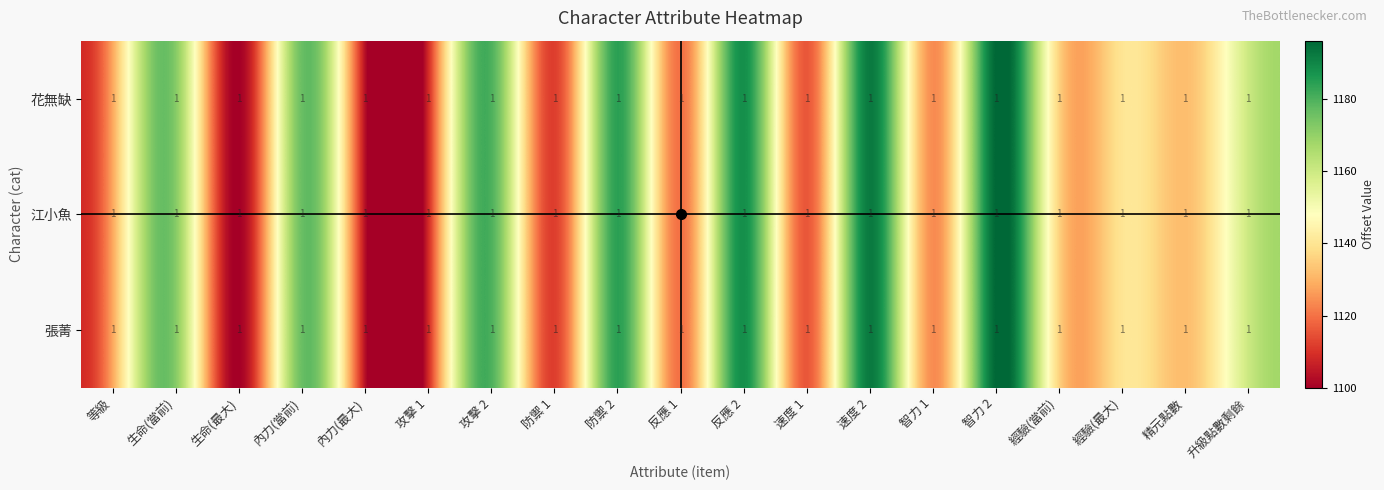

What is the sum of the 張菁 values at 內力(當前) and 攻擊 1?

2284